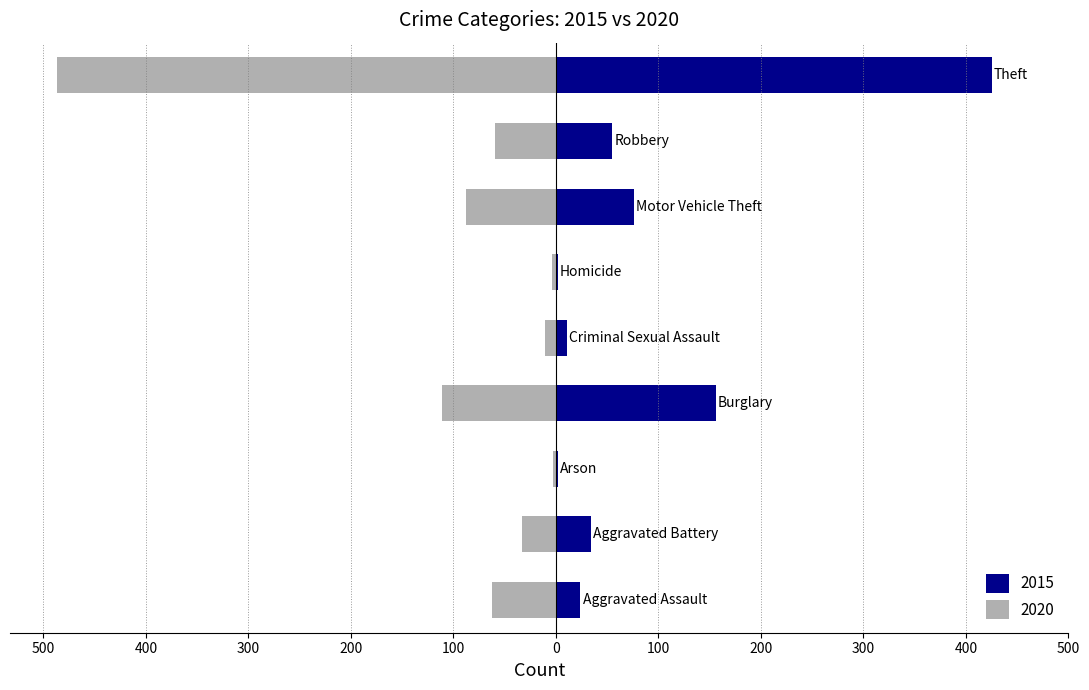

How many data points in 2020 are above -59?

4